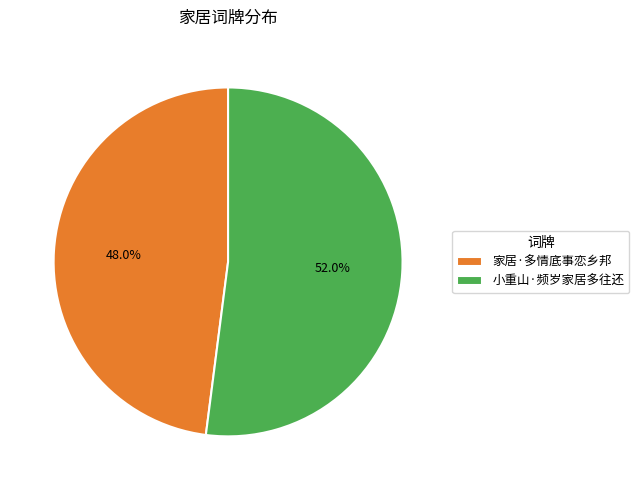

To the nearest percent, what percentage of the pie is 小重山·频岁家居多往还?

52%